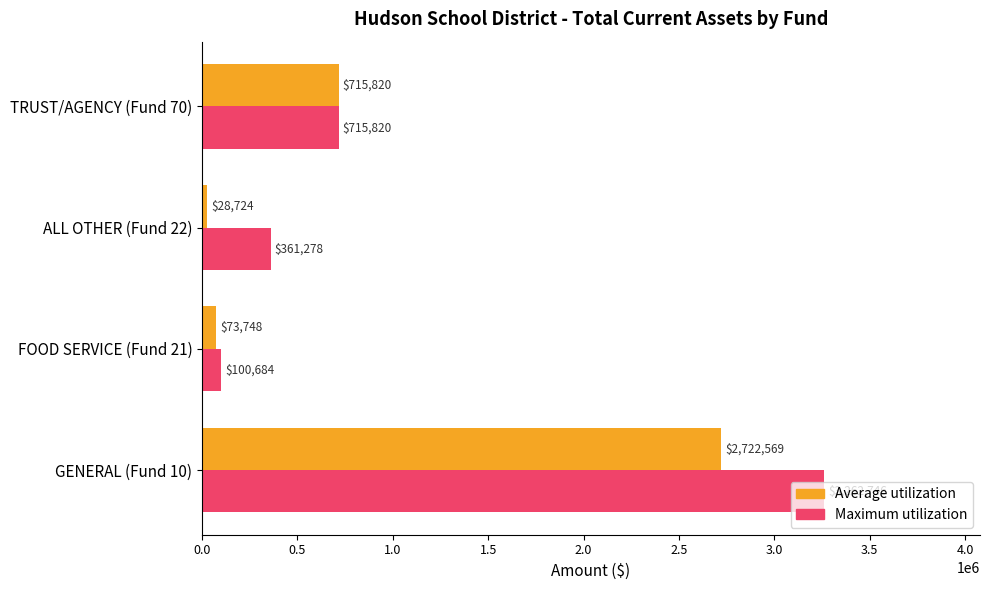

The value of Maximum utilization at TRUST/AGENCY (Fund 70) is 1118191.8. True or false?

False